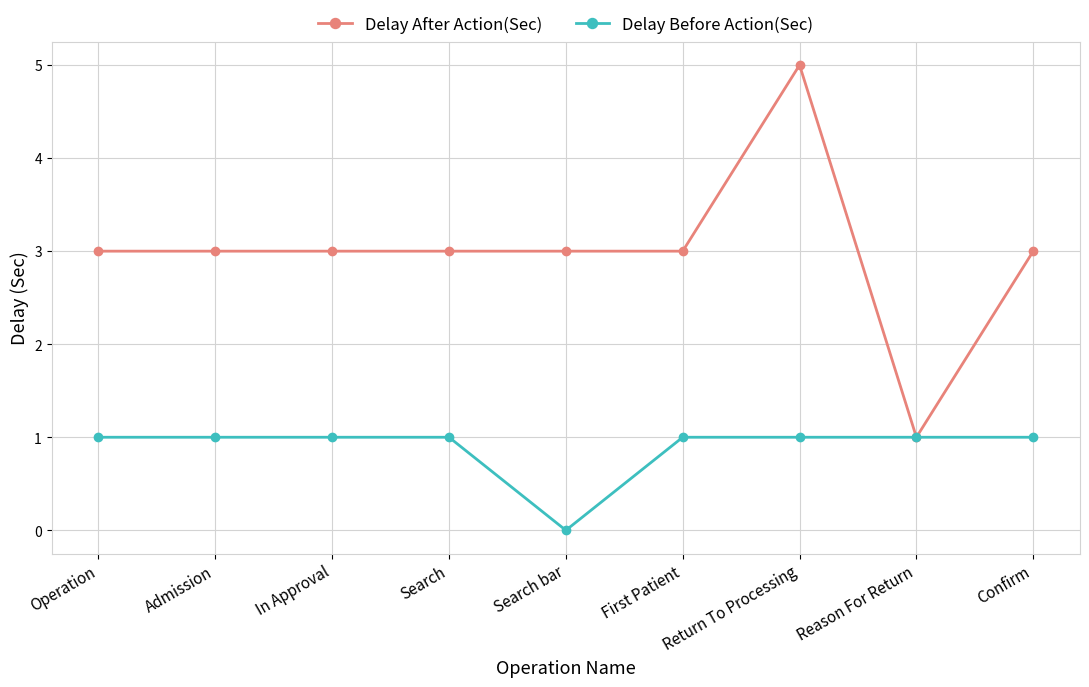

Count the number of data series in this chart.

2